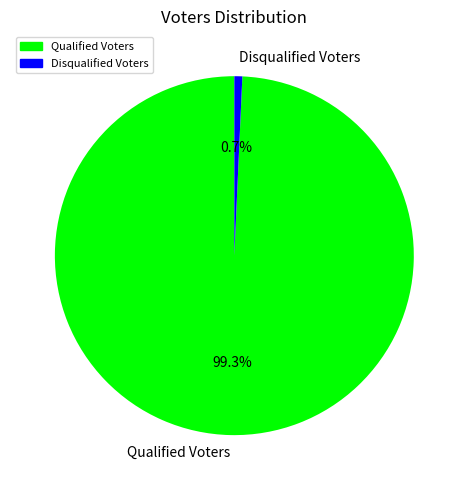

Is it true that Disqualified Voters is 1% of the pie?

True